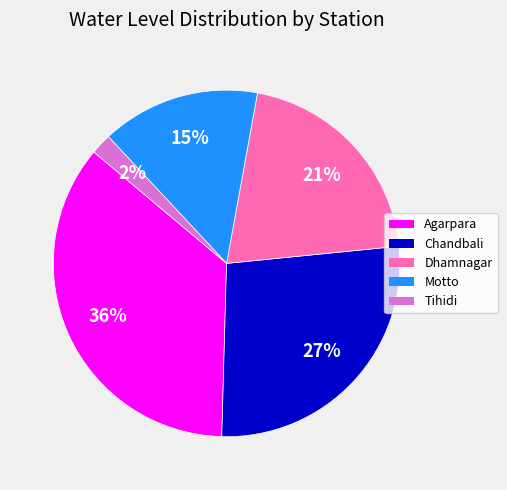

Approximately how many times larger is the value at Agarpara compared to Chandbali?

1.3